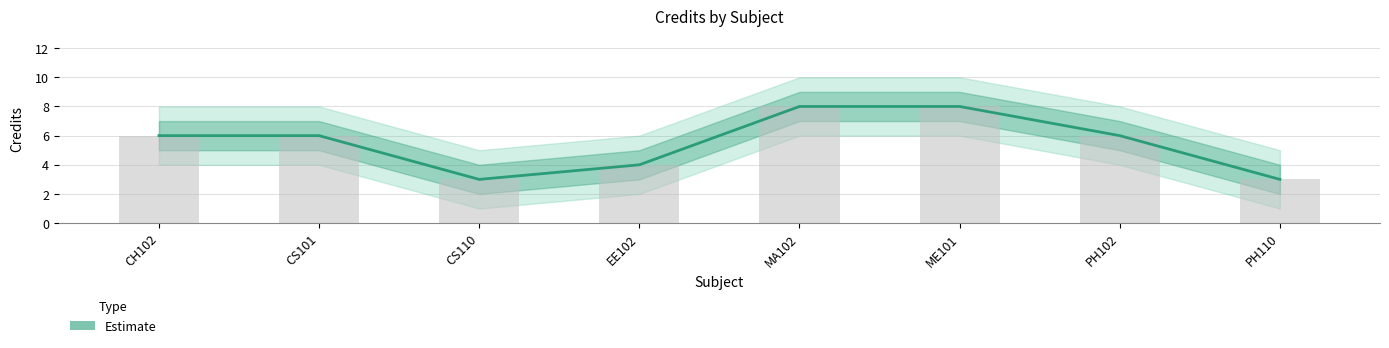

What is the change in value from CS110 to PH102?

+3